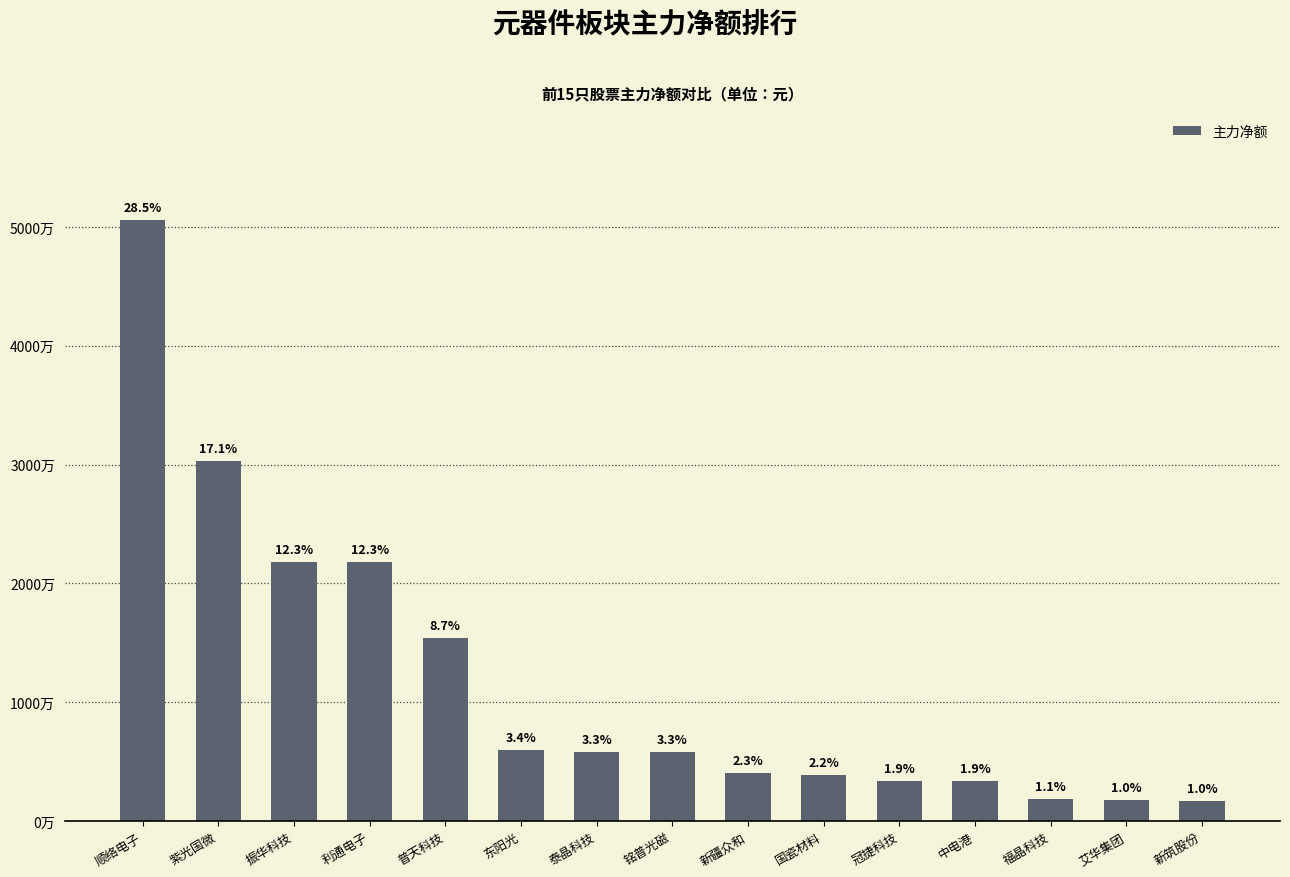

Are the bars horizontal?

No